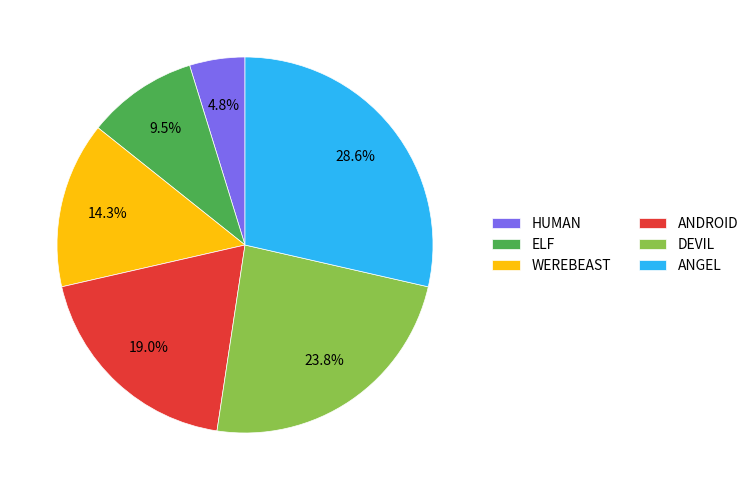

To the nearest percent, what is the average slice percentage?

17%